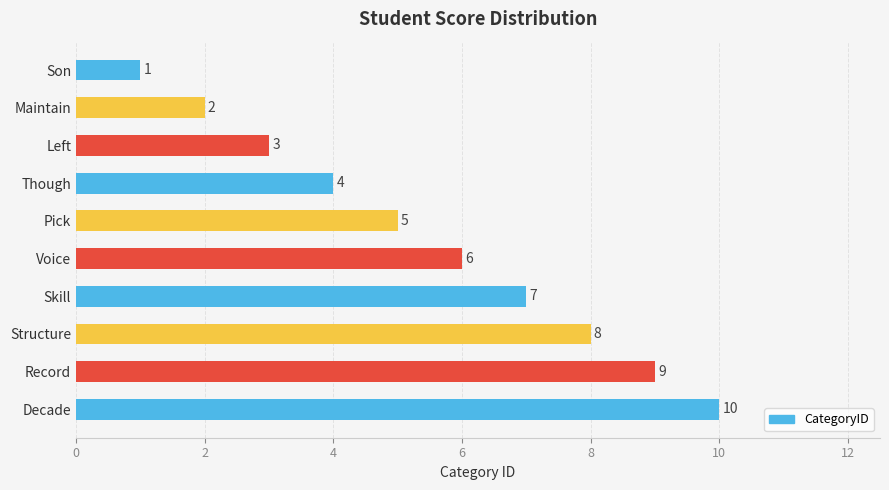

Rank the categories by value from lowest to highest.

Son, Maintain, Left, Though, Pick, Voice, Skill, Structure, Record, Decade